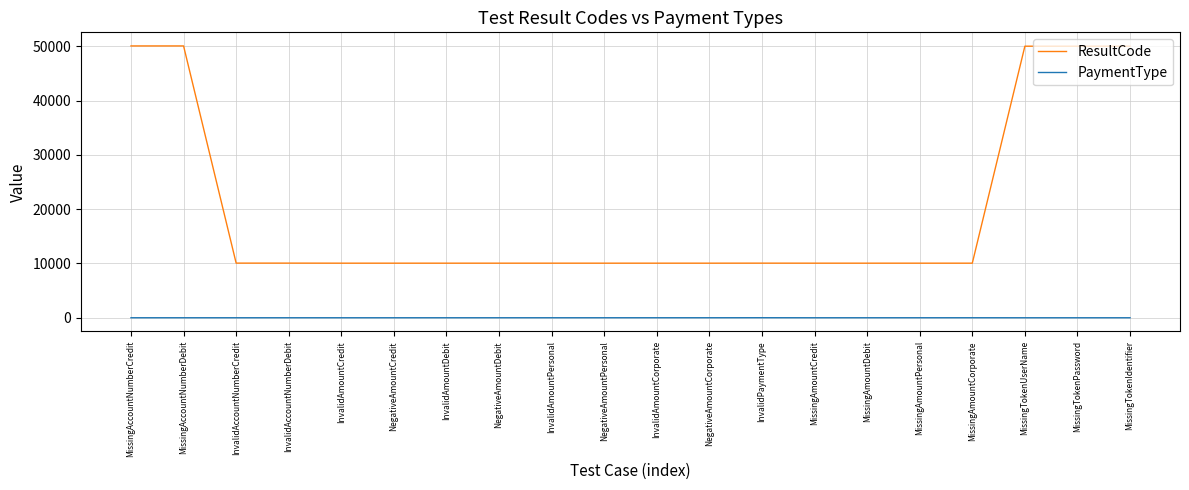

Read the ResultCode value at MissingTokenUserName.

50014